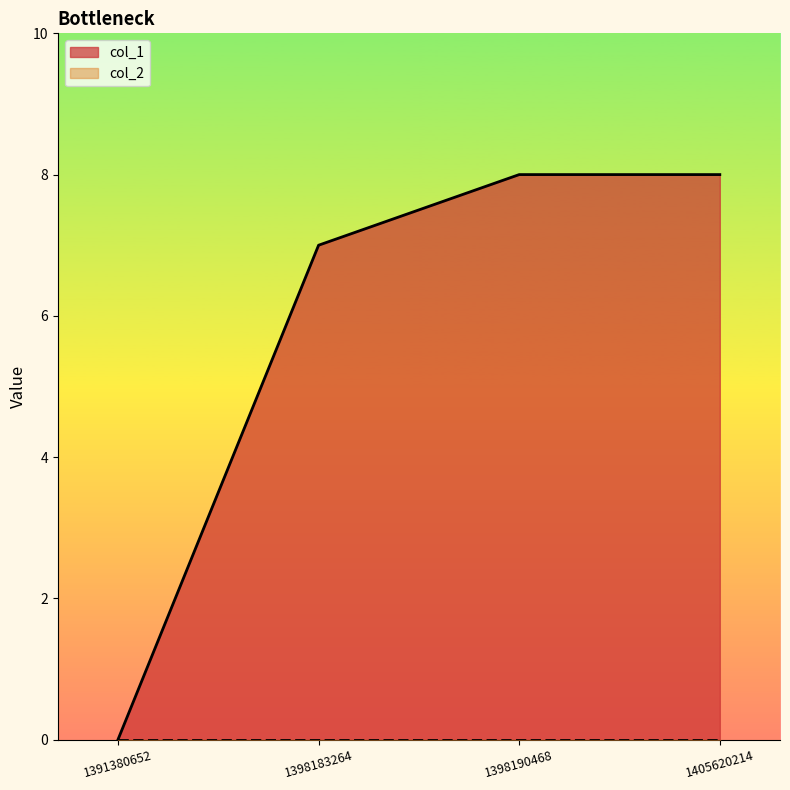

What is the sum of the values at 1398190468 and 1398183264?

15